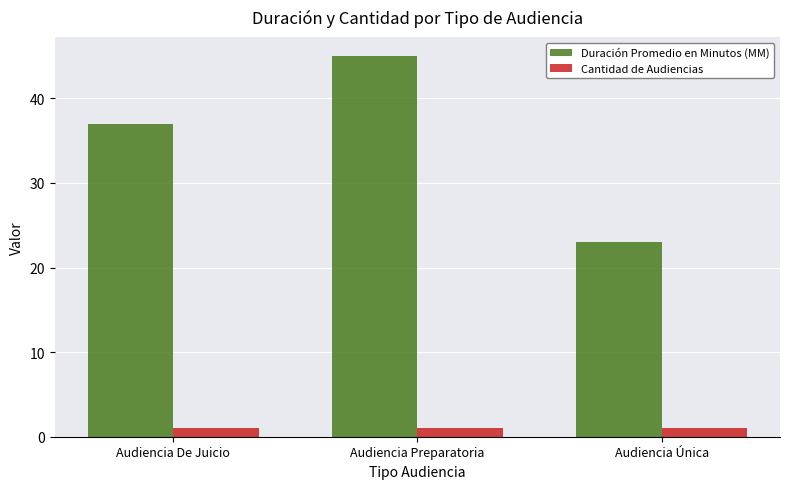

The Cantidad de Audiencias series shows 1 at Audiencia De Juicio. True or false?

True